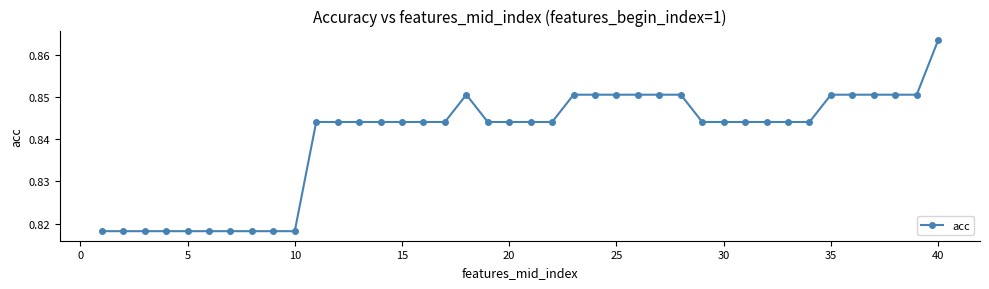

Count the values in the range 0 to 1.

40